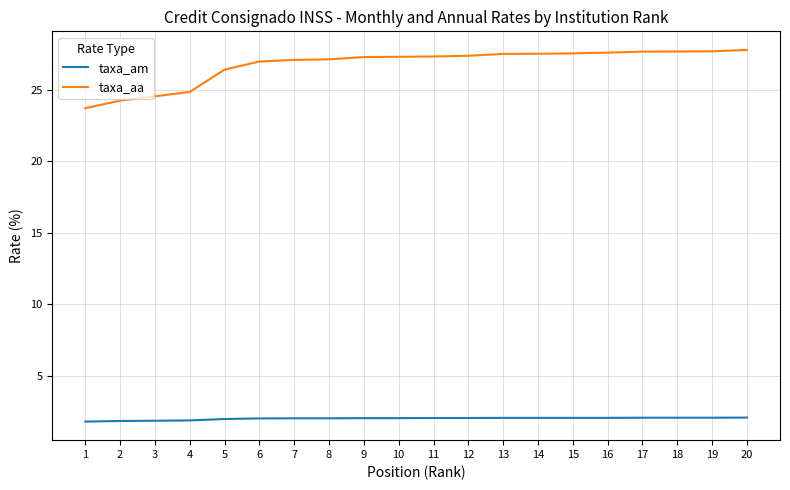

True or false: taxa_aa and taxa_am cross at least once.

False